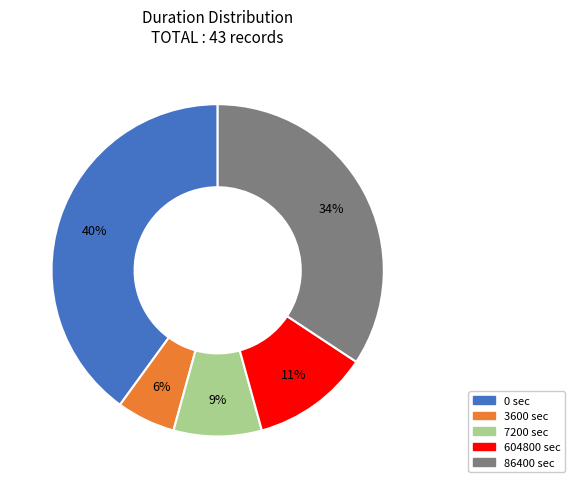

Do 0 and 604800 together represent more than half of the pie?

Yes